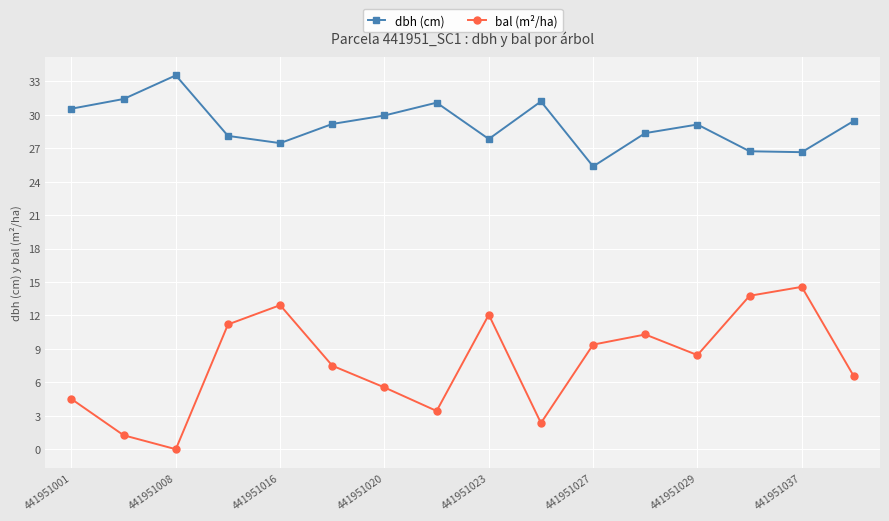

What is the value of the dbh (cm) point at the 13th from the left?

29.1